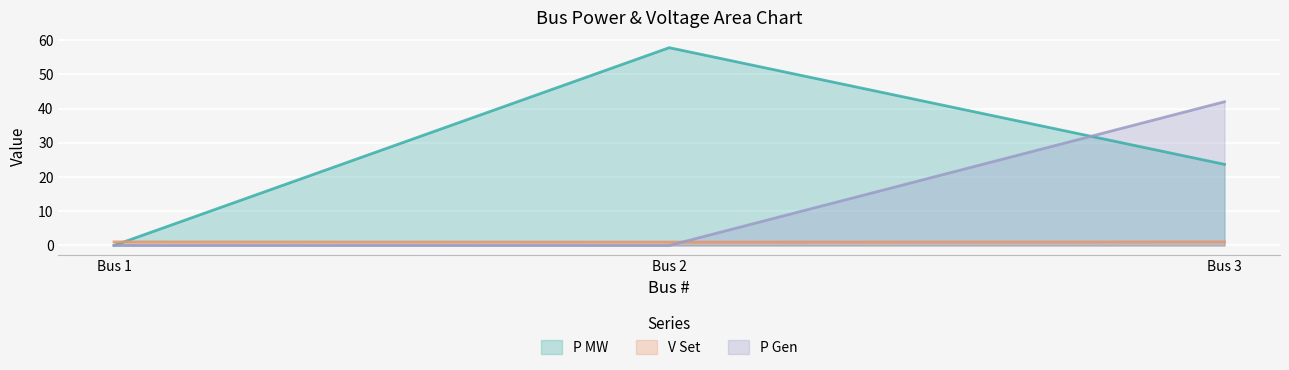

Which has a higher value, Bus 1 or Bus 3?

Bus 3